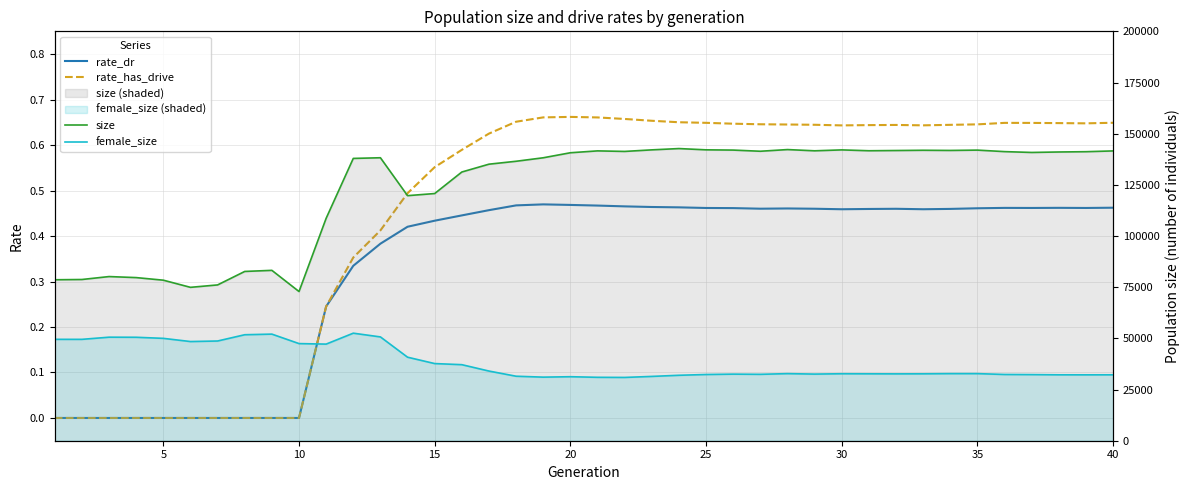

Reading right to left, extract all data points from this chart.

rate_dr: 0.5	0.5	0.5	0.5	0.5	0.5	0.5	0.5	0.5	0.5	0.5	0.5	0.5	0.5	0.5	0.5	0.5	0.5	0.5	0.5	0.5	0.5	0.5	0.5	0.4	0.4	0.4	0.4	0.3	0.2	0.0	0.0	0.0	0.0	0.0	0.0	0.0	0.0	0.0	0.0
rate_has_drive: 0.6	0.6	0.6	0.6	0.6	0.6	0.6	0.6	0.6	0.6	0.6	0.6	0.6	0.6	0.6	0.6	0.7	0.7	0.7	0.7	0.7	0.7	0.7	0.6	0.6	0.6	0.5	0.4	0.4	0.2	0.0	0.0	0.0	0.0	0.0	0.0	0.0	0.0	0.0	0.0
size: 141579.0	141199.0	141059.0	140830.0	141239.0	141972.0	141812.0	141896.0	141775.0	141662.0	142079.0	141633.0	142237.0	141418.0	141986.0	142108.0	142731.0	142095.0	141330.0	141597.0	140683.0	138229.0	136524.0	135102.0	131272.0	120760.0	119724.0	138242.0	137915.0	108664.0	72887.0	83235.0	82698.0	76115.0	74935.0	78430.0	79693.0	80197.0	78763.0	78635.0
female_size: 32202.0	32189.0	32201.0	32299.0	32363.0	32781.0	32780.0	32689.0	32659.0	32690.0	32723.0	32551.0	32776.0	32441.0	32533.0	32349.0	31973.0	31418.0	30919.0	30980.0	31270.0	31065.0	31510.0	34037.0	37152.0	37693.0	40805.0	50713.0	52538.0	47200.0	47454.0	52082.0	51780.0	48716.0	48452.0	50012.0	50540.0	50582.0	49527.0	49533.0